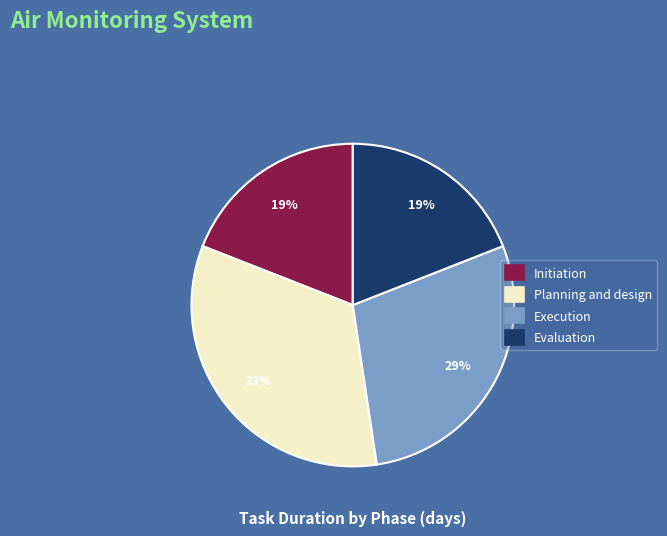

Approximately how many times larger is the value at Execution compared to Evaluation?

1.5